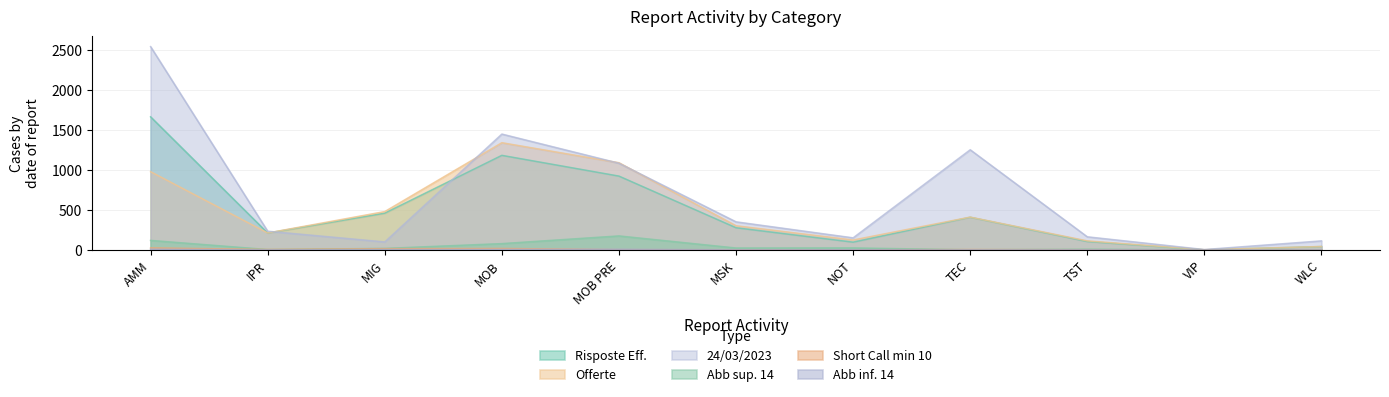

True or false: Abb inf. 14 and Abb sup. 14 cross at least once.

False